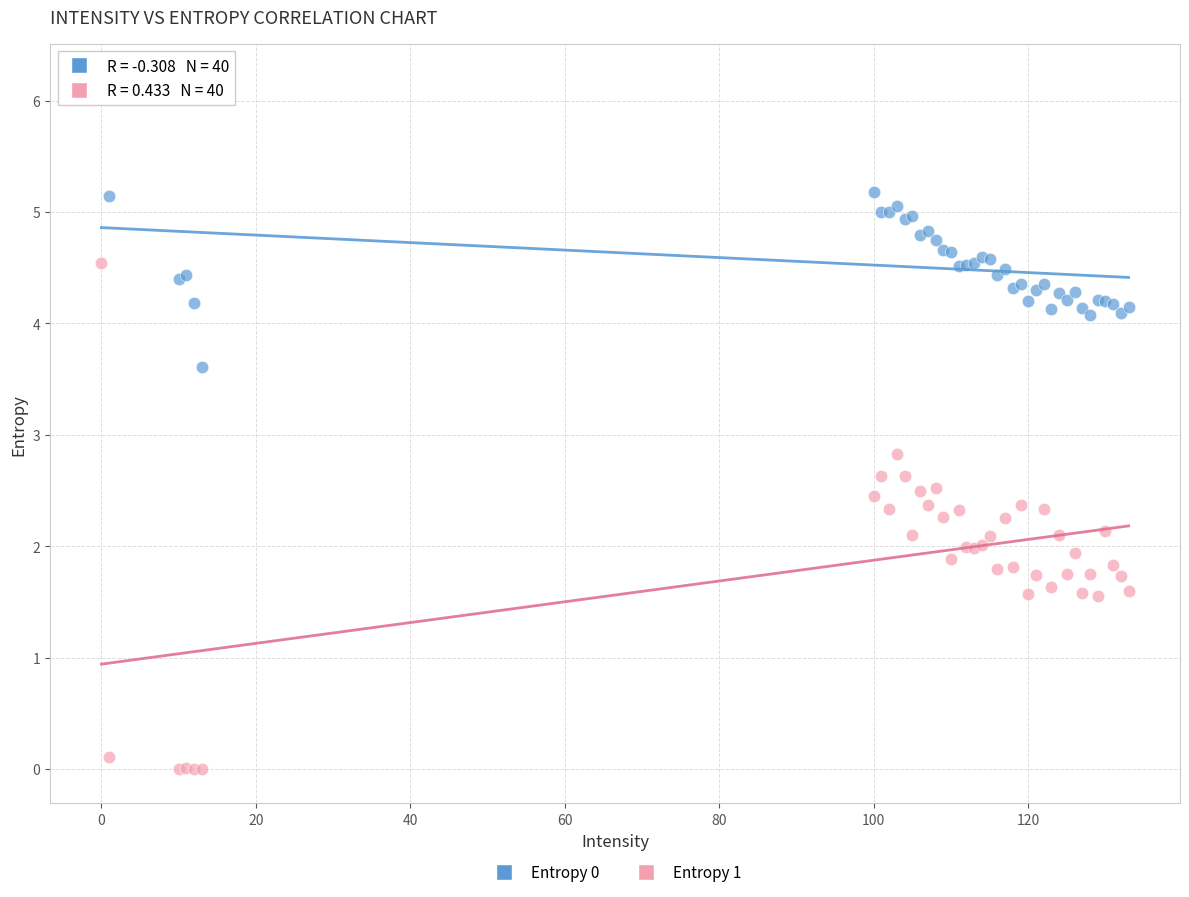

Across all series, what Y value is closest to 3?

2.8